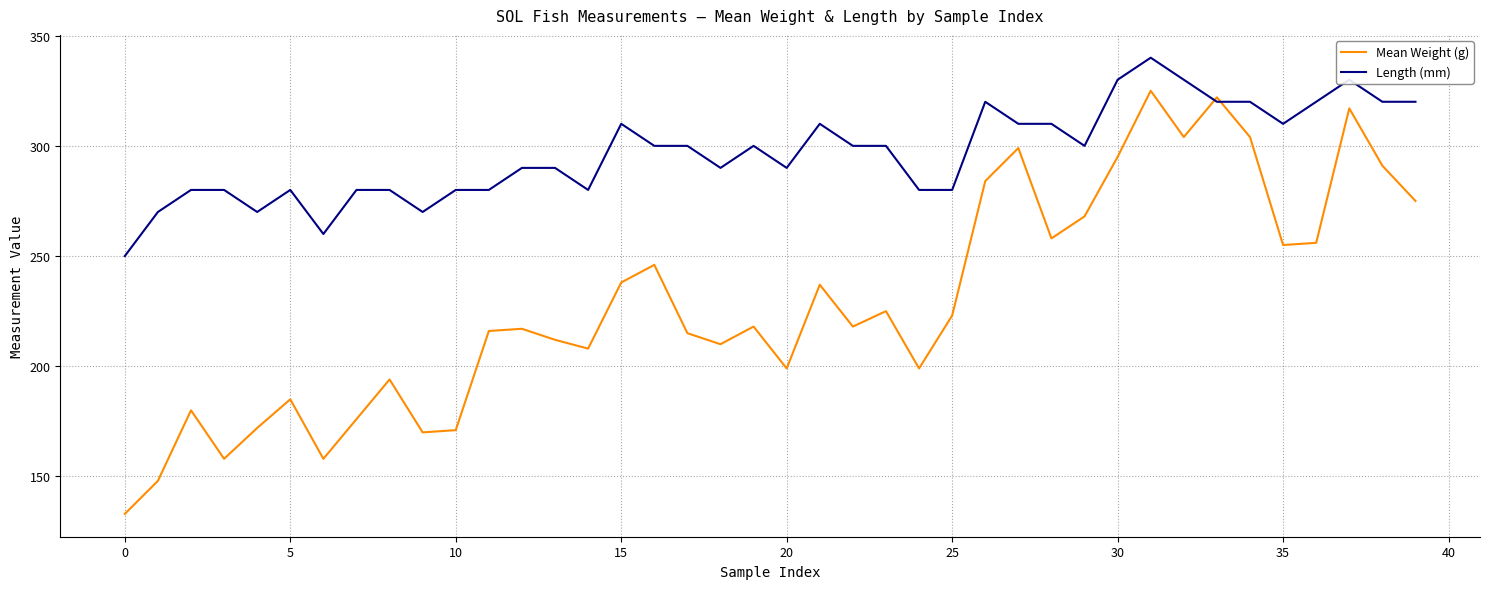

What is the sum of all Length (mm) values?

11880